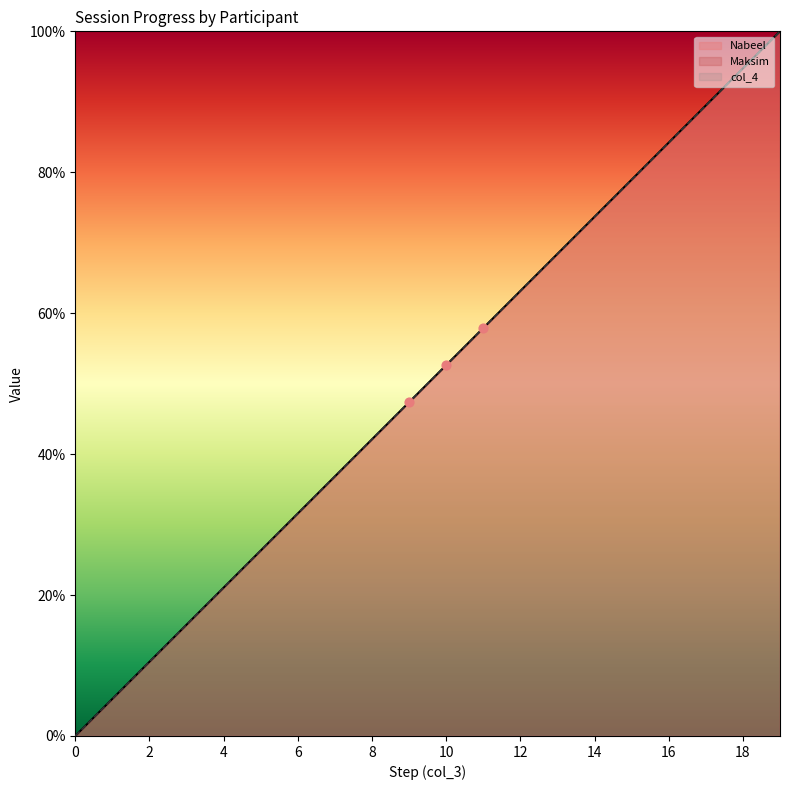

Which series has the largest Y range (max minus min)?

Maksim